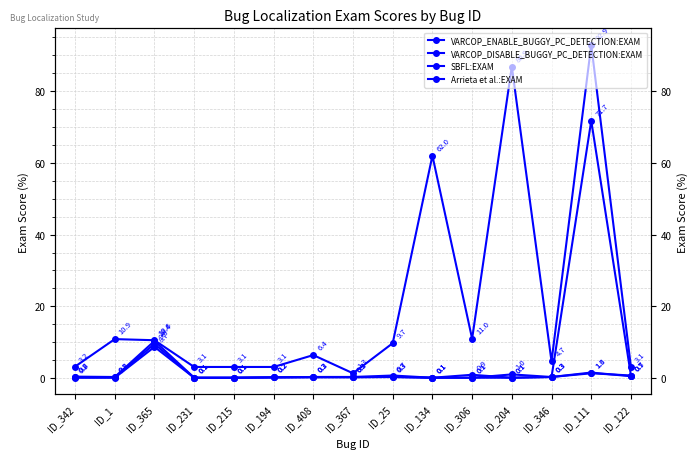

How many series are shown in this chart?

4